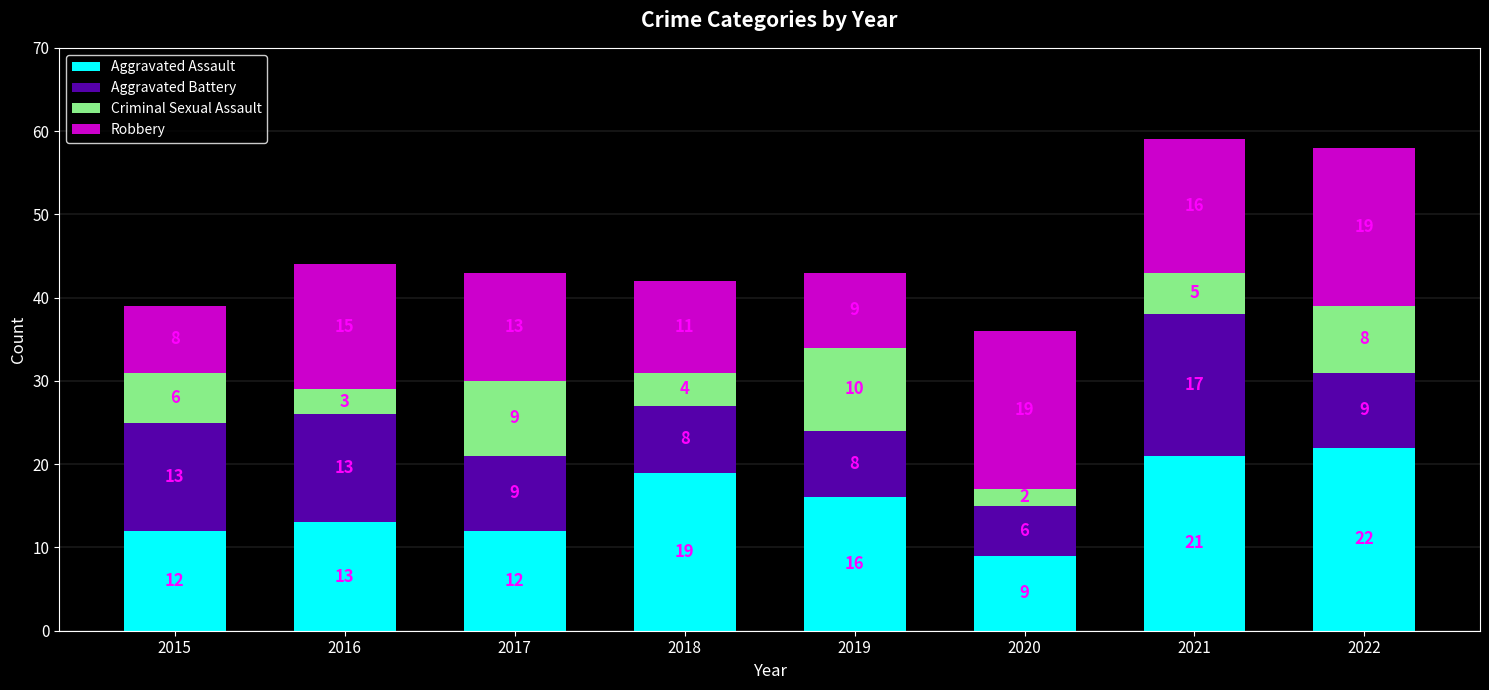

What is the average value of the Aggravated Assault series?

16